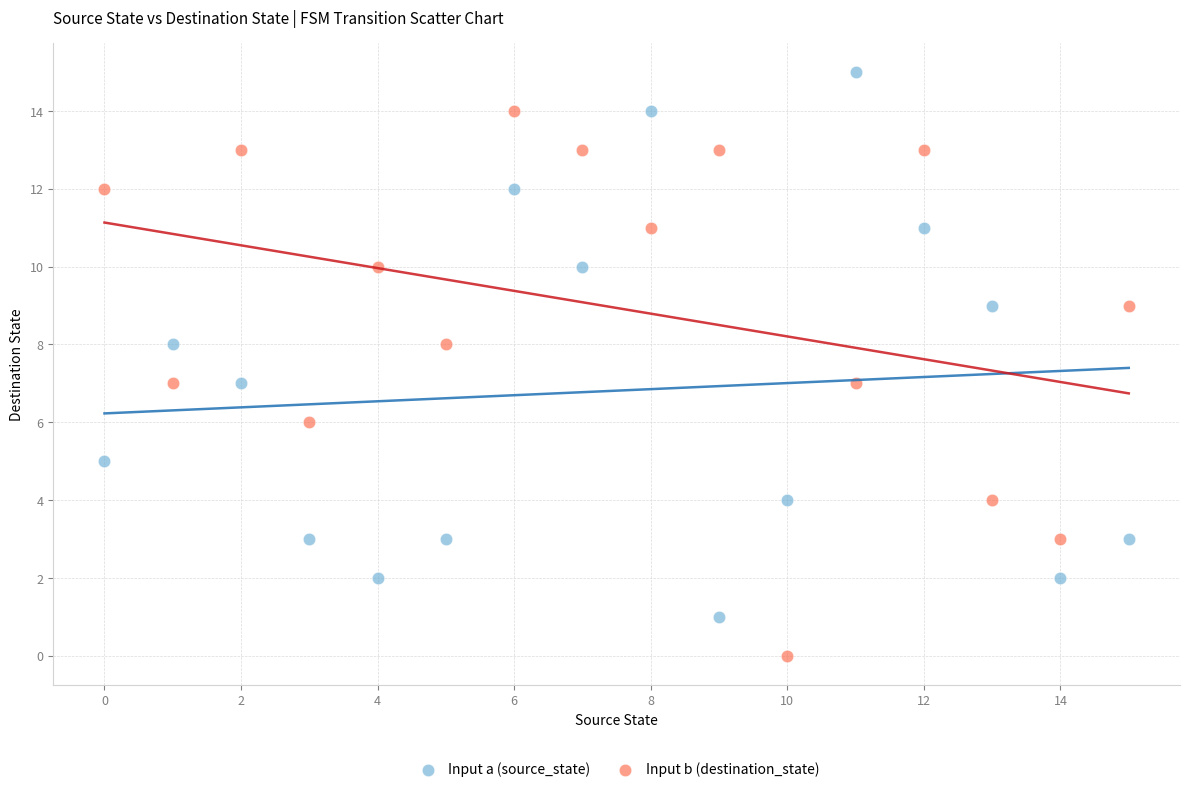

Across all data points, what is the range of Y values (max minus min)?

15